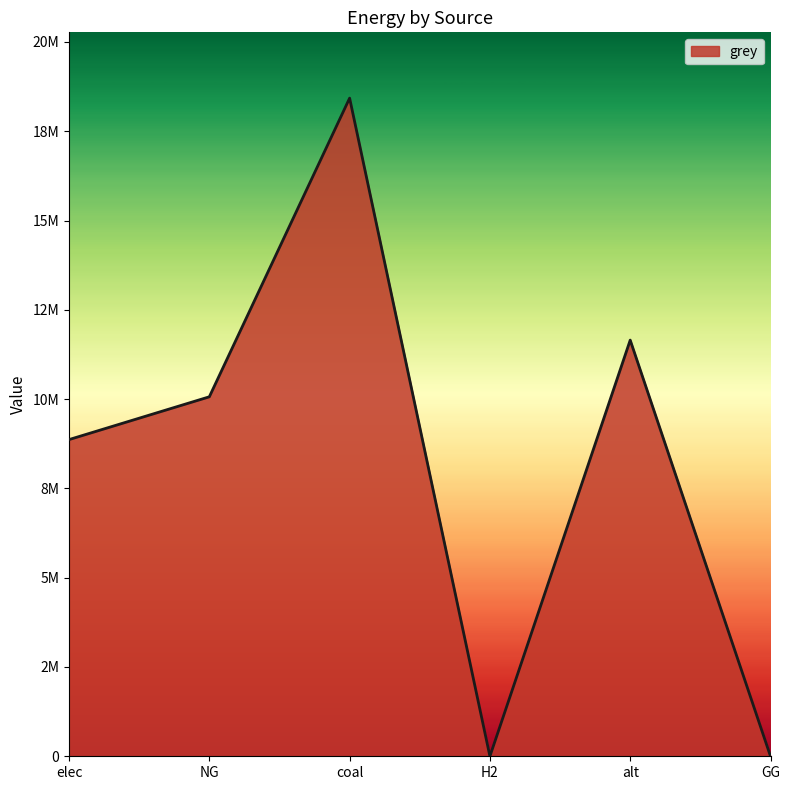

Which has a higher value, GG or NG?

NG